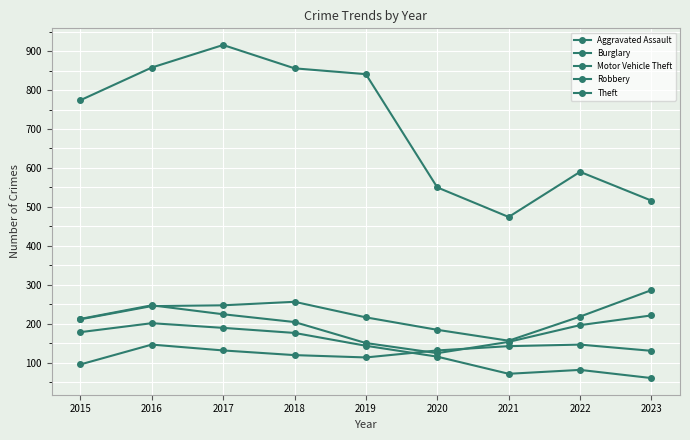

At 2016, list the series in order from largest to smallest.

Theft, Robbery, Motor Vehicle Theft, Burglary, Aggravated Assault